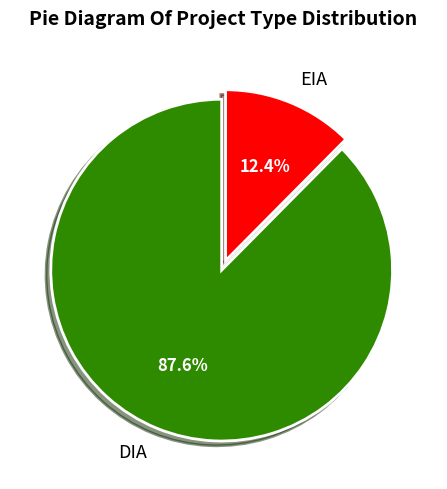

True or false: DIA accounts for 88% of the total.

True